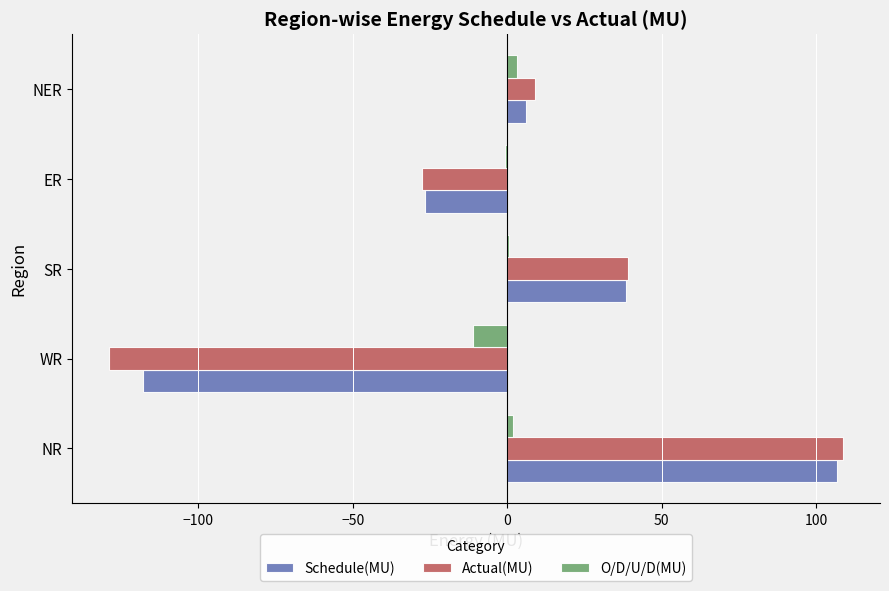

At which category is the sum across all series the highest?

NR